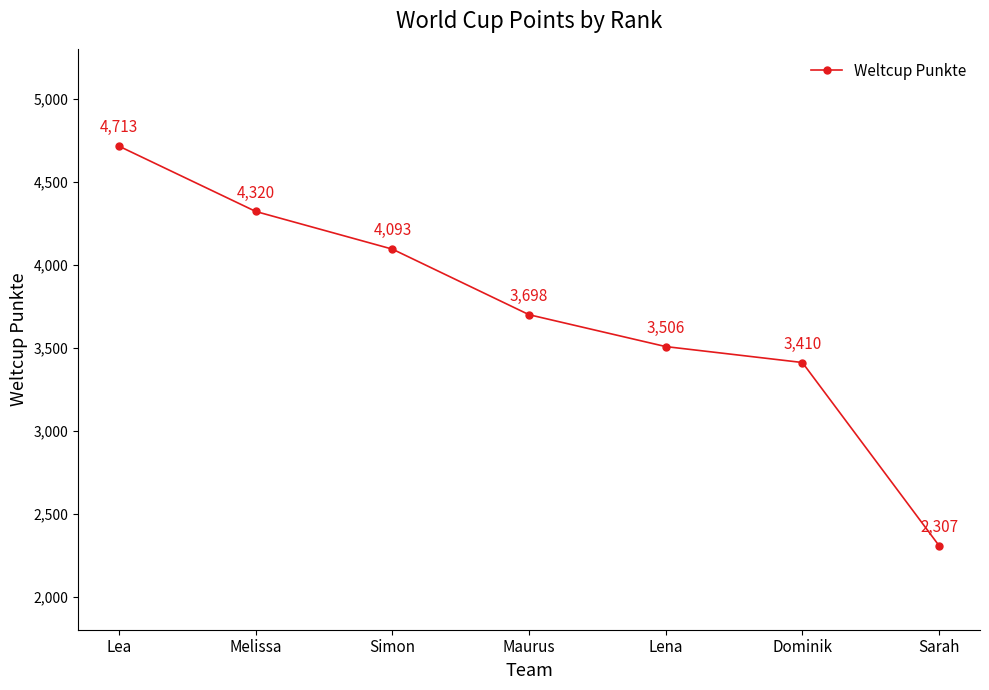

Does the chart have visible grid lines?

No